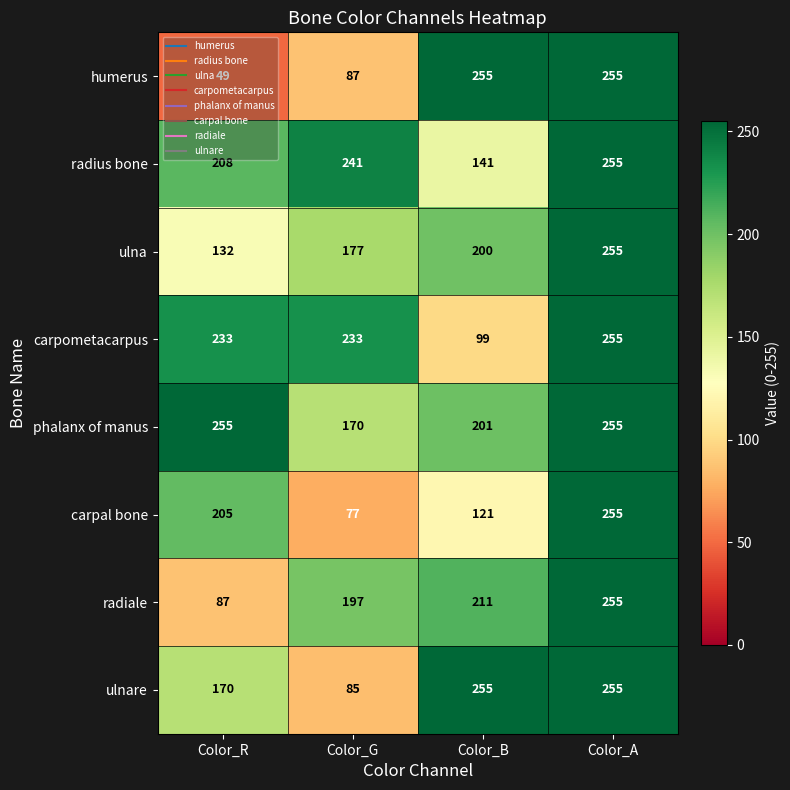

What is the sum of all carpometacarpus values?

820